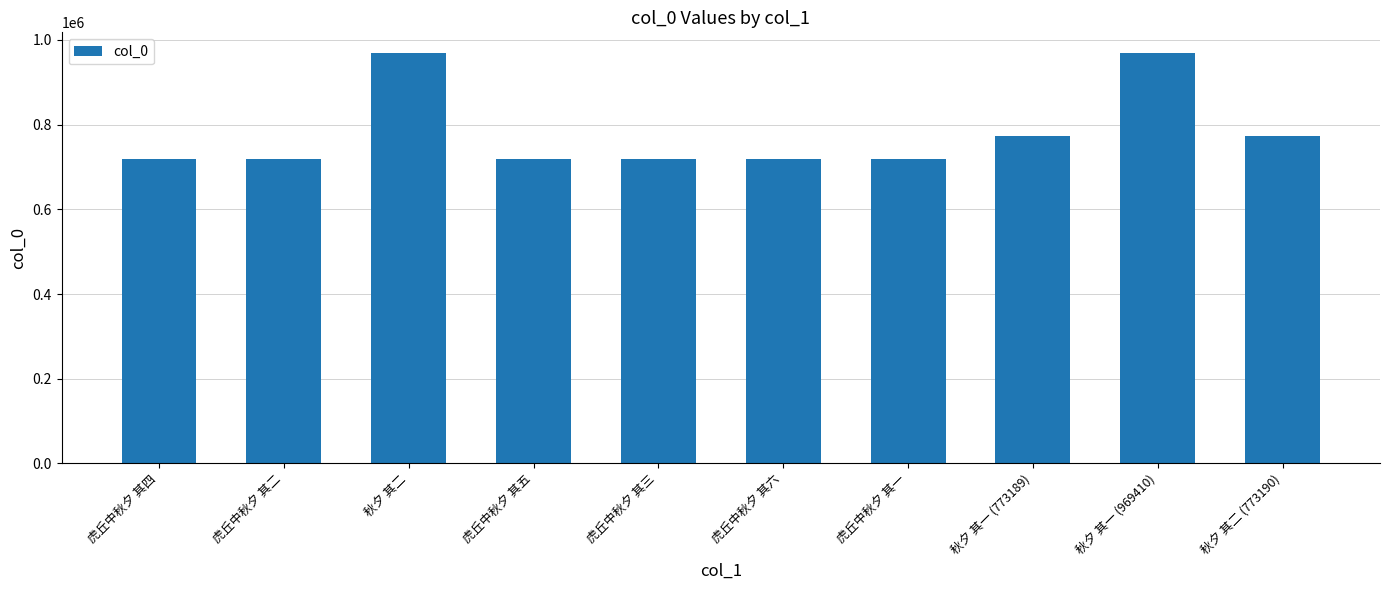

Count the number of categories in the chart.

10